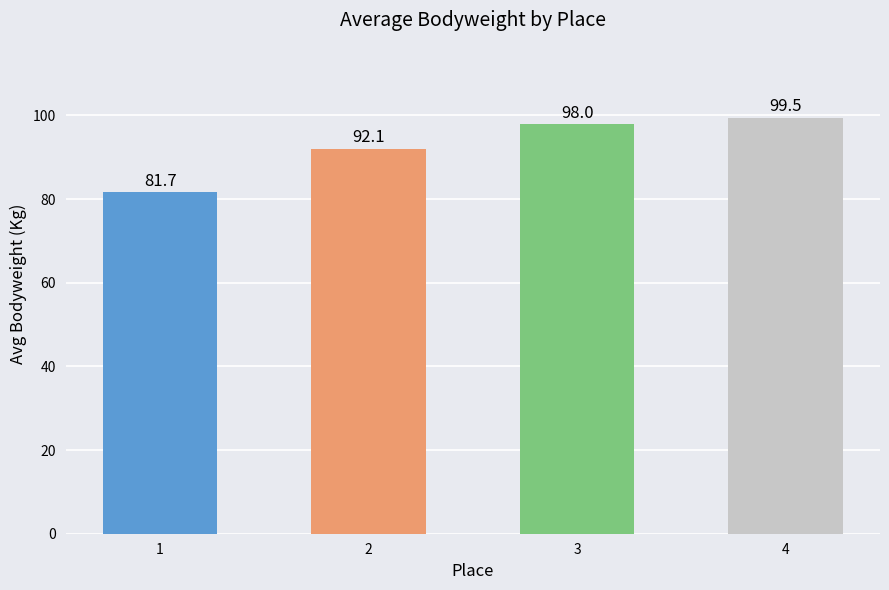

Reading left to right, what are all the values shown in this chart?

1=81.7	2=92.1	3=98.0	4=99.5